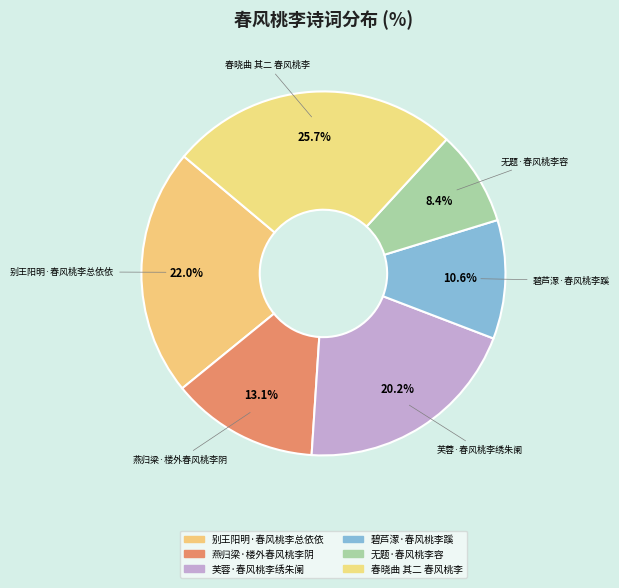

Count the number of slices in the pie.

6